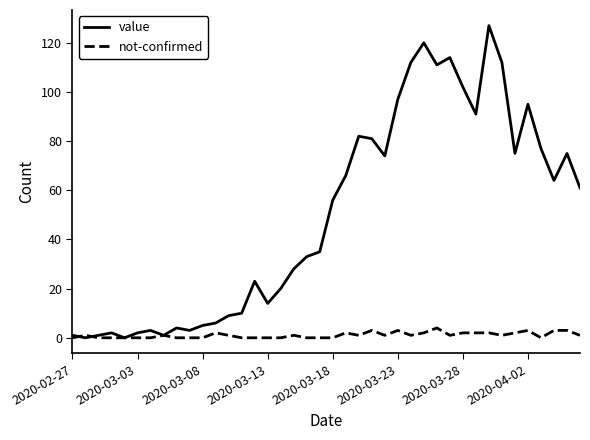

True or false: not-confirmed has more than 2 interior local peaks.

True